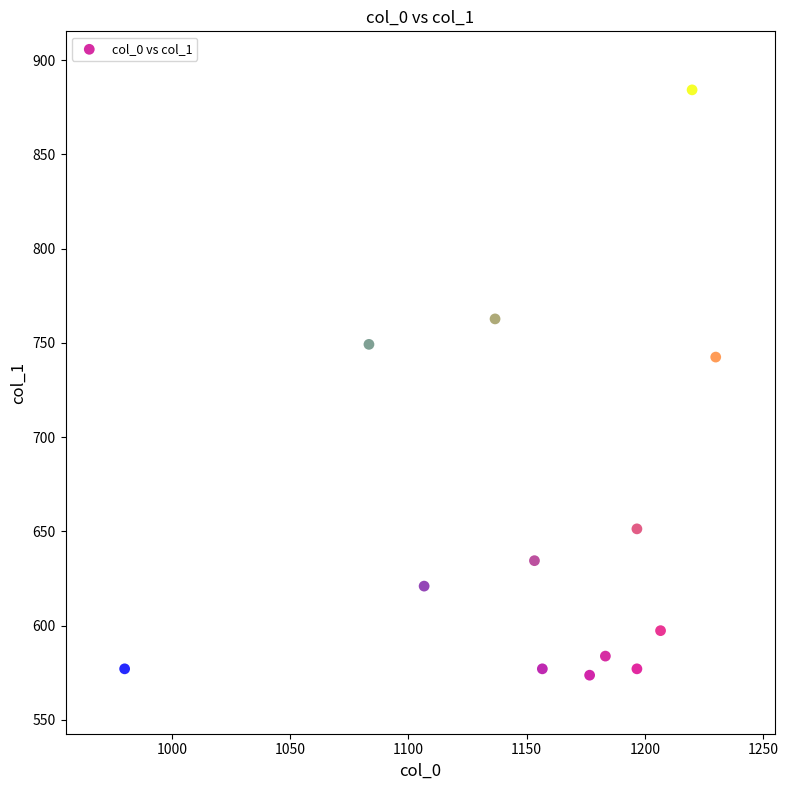

What Y value in the scatter plot is closest to 729?

742.5